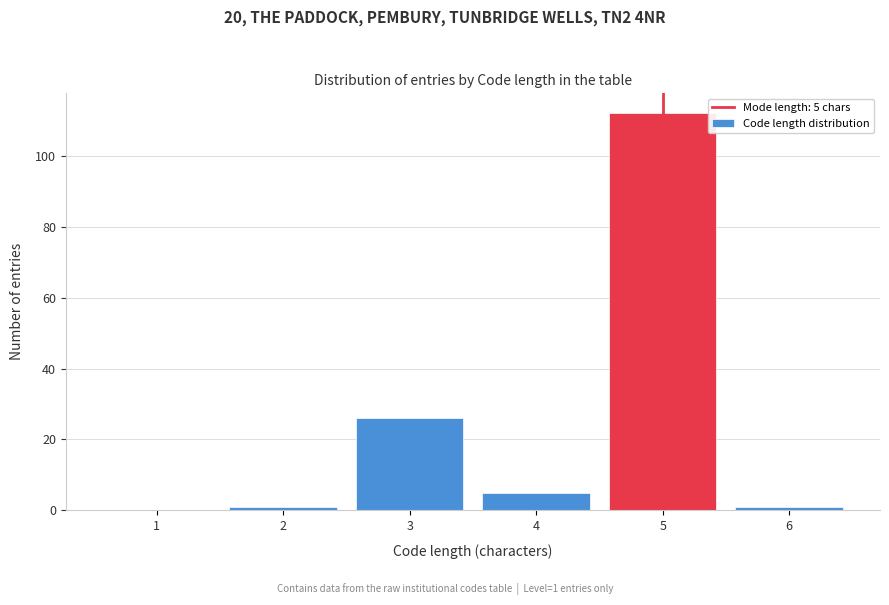

Reading left to right, what are all the values shown in this chart?

1=0	2=1	3=26	4=5	5=112	6=1